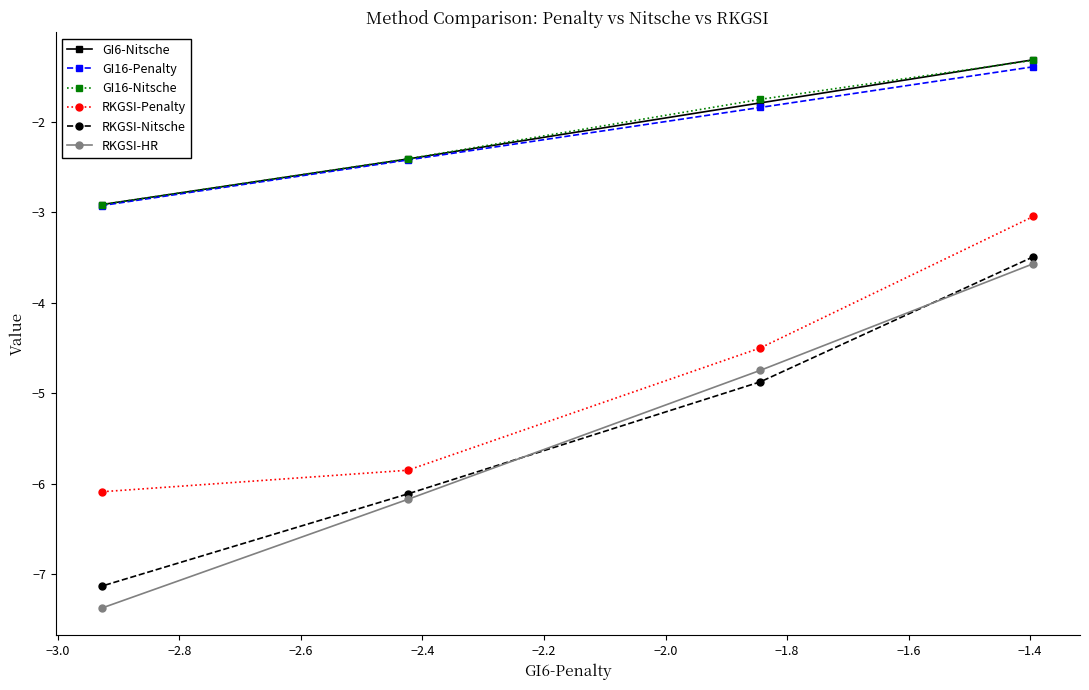

What is the greatest value displayed?

-1.3